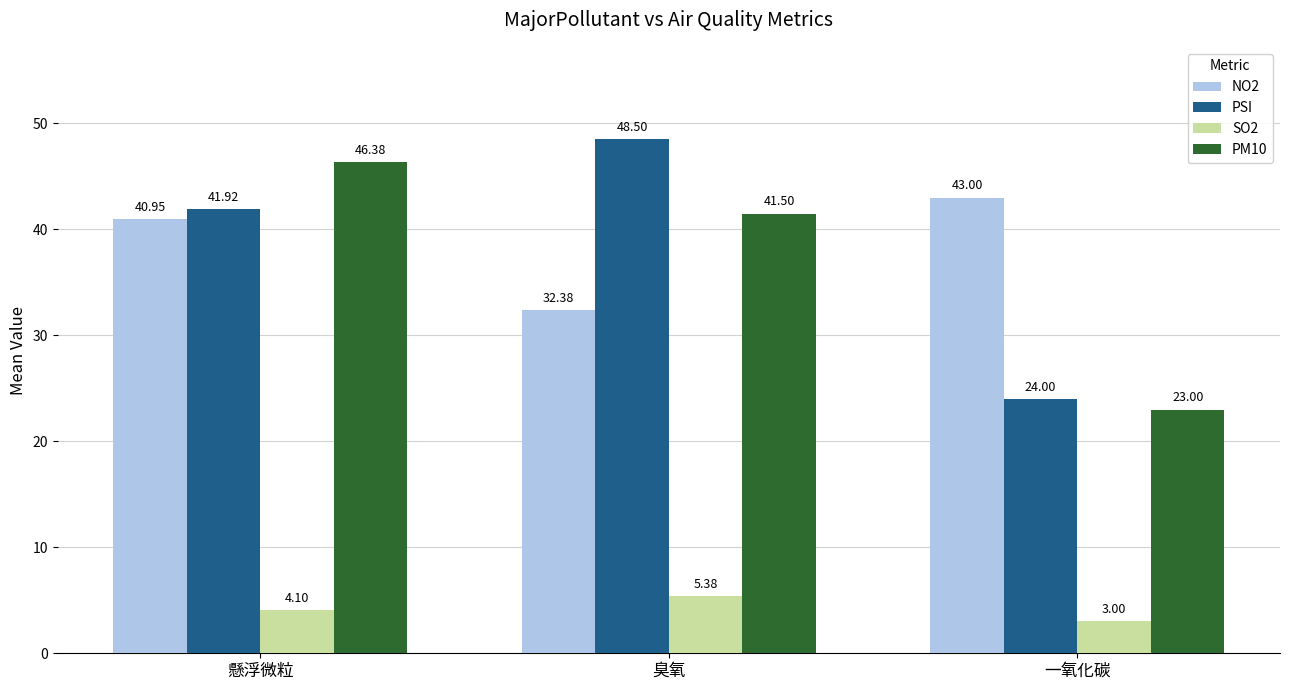

Reading left to right, transcribe all the data shown in this chart.

NO2: 41.0	32.4	43.0
PSI: 41.9	48.5	24.0
SO2: 4.1	5.4	3.0
PM10: 46.4	41.5	23.0